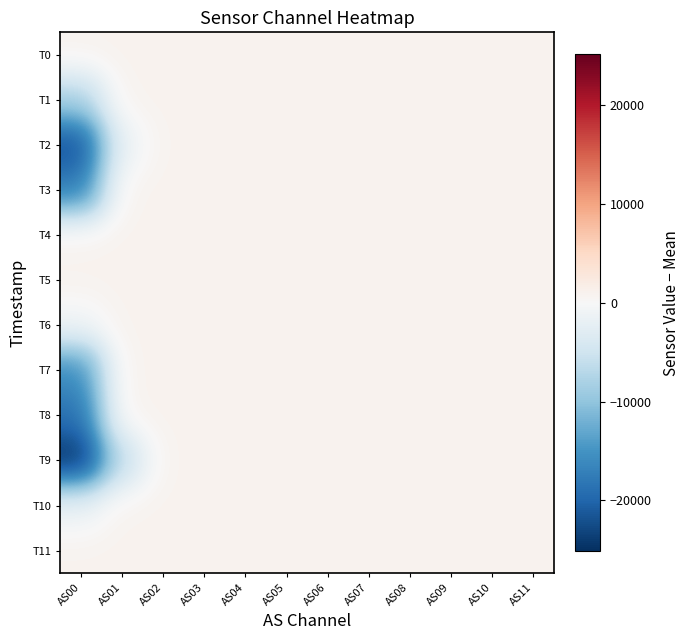

Reading right to left, what are all the values shown in this chart?

T0: AS11=877.9	AS10=877.9	AS09=877.9	AS08=877.9	AS07=877.9	AS06=877.9	AS05=877.9	AS04=877.9	AS03=877.9	AS02=877.9	AS01=877.9	AS00=877.9
T1: AS11=877.9	AS10=877.9	AS09=877.9	AS08=877.9	AS07=877.9	AS06=877.9	AS05=877.9	AS04=877.9	AS03=877.9	AS02=877.9	AS01=877.9	AS00=-8039.1
T2: AS11=877.9	AS10=877.9	AS09=877.9	AS08=877.9	AS07=877.9	AS06=877.9	AS05=877.9	AS04=877.9	AS03=877.9	AS02=877.9	AS01=-1659.1	AS00=-22102.1
T3: AS11=877.9	AS10=877.9	AS09=877.9	AS08=877.9	AS07=877.9	AS06=877.9	AS05=877.9	AS04=877.9	AS03=877.9	AS02=877.9	AS01=877.9	AS00=-17522.1
T4: AS11=877.9	AS10=877.9	AS09=877.9	AS08=877.9	AS07=877.9	AS06=877.9	AS05=877.9	AS04=877.9	AS03=877.9	AS02=877.9	AS01=877.9	AS00=877.9
T5: AS11=877.9	AS10=877.9	AS09=877.9	AS08=877.9	AS07=877.9	AS06=877.9	AS05=877.9	AS04=877.9	AS03=877.9	AS02=877.9	AS01=877.9	AS00=877.9
T6: AS11=877.9	AS10=877.9	AS09=877.9	AS08=877.9	AS07=877.9	AS06=877.9	AS05=877.9	AS04=877.9	AS03=877.9	AS02=877.9	AS01=877.9	AS00=-807.1
T7: AS11=877.9	AS10=877.9	AS09=877.9	AS08=877.9	AS07=877.9	AS06=877.9	AS05=877.9	AS04=877.9	AS03=877.9	AS02=877.9	AS01=877.9	AS00=-15725.1
T8: AS11=877.9	AS10=877.9	AS09=877.9	AS08=877.9	AS07=877.9	AS06=877.9	AS05=877.9	AS04=877.9	AS03=877.9	AS02=877.9	AS01=877.9	AS00=-18665.1
T9: AS11=877.9	AS10=877.9	AS09=877.9	AS08=877.9	AS07=877.9	AS06=877.9	AS05=877.9	AS04=877.9	AS03=877.9	AS02=877.9	AS01=-6401.1	AS00=-25119.1
T10: AS11=877.9	AS10=877.9	AS09=877.9	AS08=877.9	AS07=877.9	AS06=877.9	AS05=877.9	AS04=877.9	AS03=877.9	AS02=877.9	AS01=877.9	AS00=-1595.1
T11: AS11=877.9	AS10=877.9	AS09=877.9	AS08=877.9	AS07=877.9	AS06=877.9	AS05=877.9	AS04=877.9	AS03=877.9	AS02=877.9	AS01=877.9	AS00=877.9